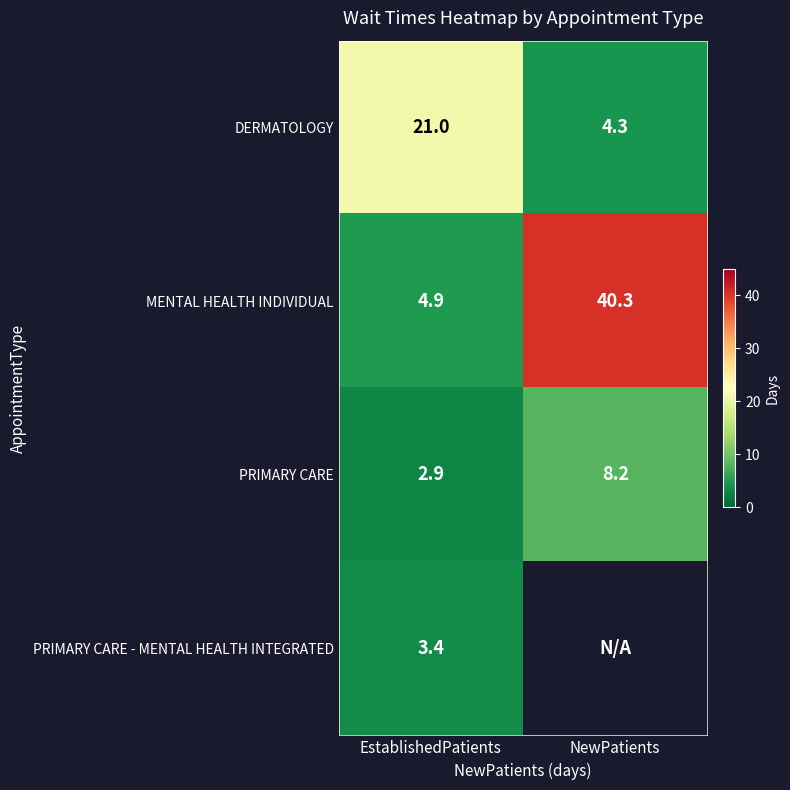

What is the total value across all series at EstablishedPatients?

32.2